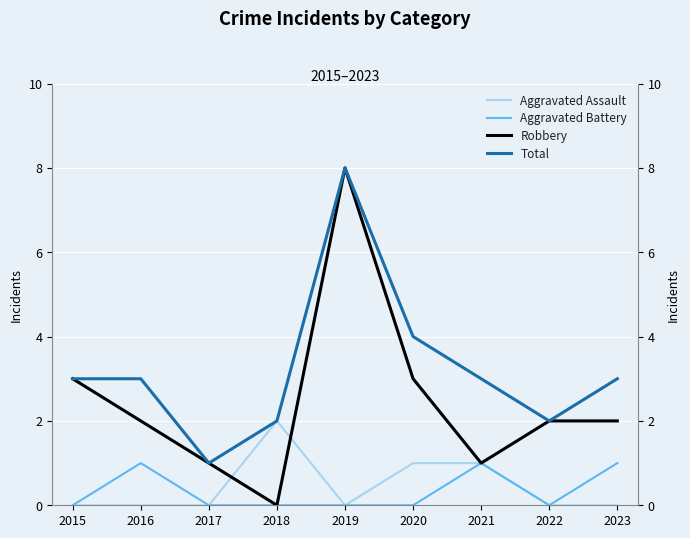

What are all the series names shown in the legend?

Aggravated Assault, Aggravated Battery, Robbery, Total